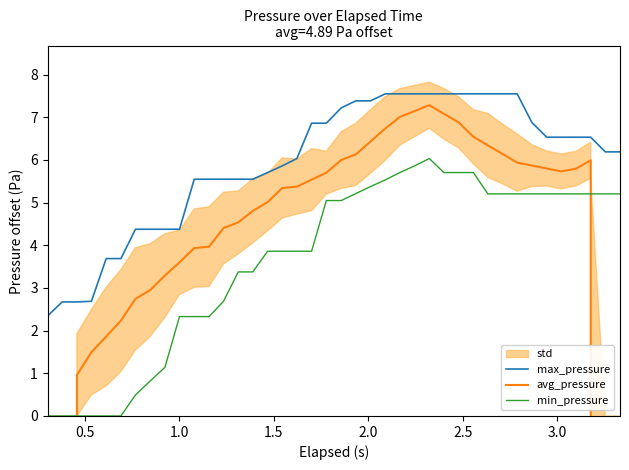

True or false: max_pressure and min_pressure cross at least once.

False